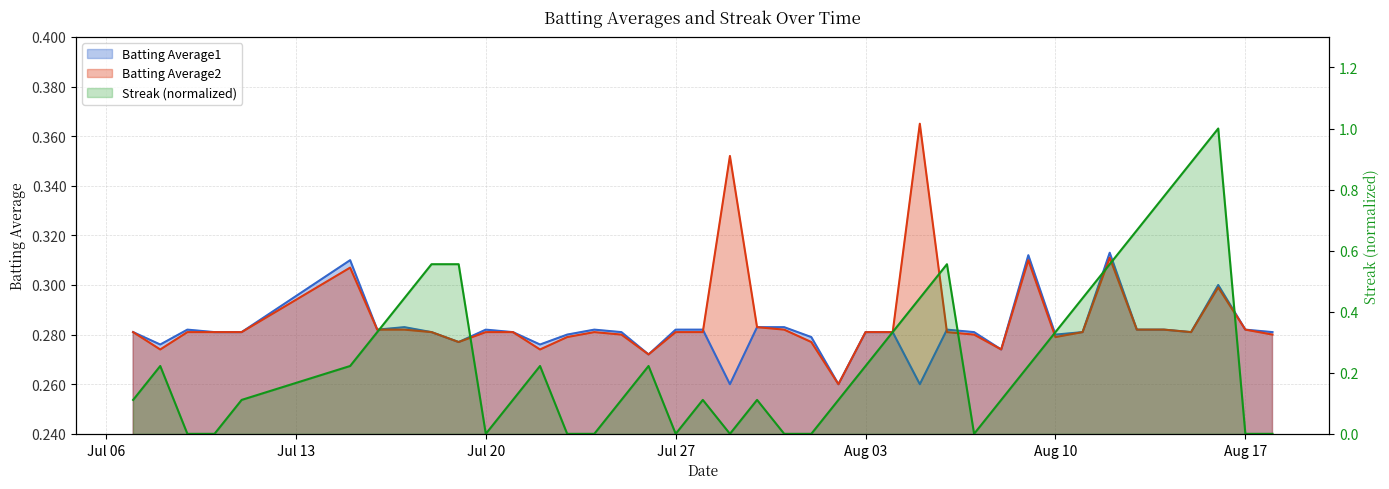

Rank the series by their maximum value, from lowest to highest.

Batting Average1, Batting Average2, Streak